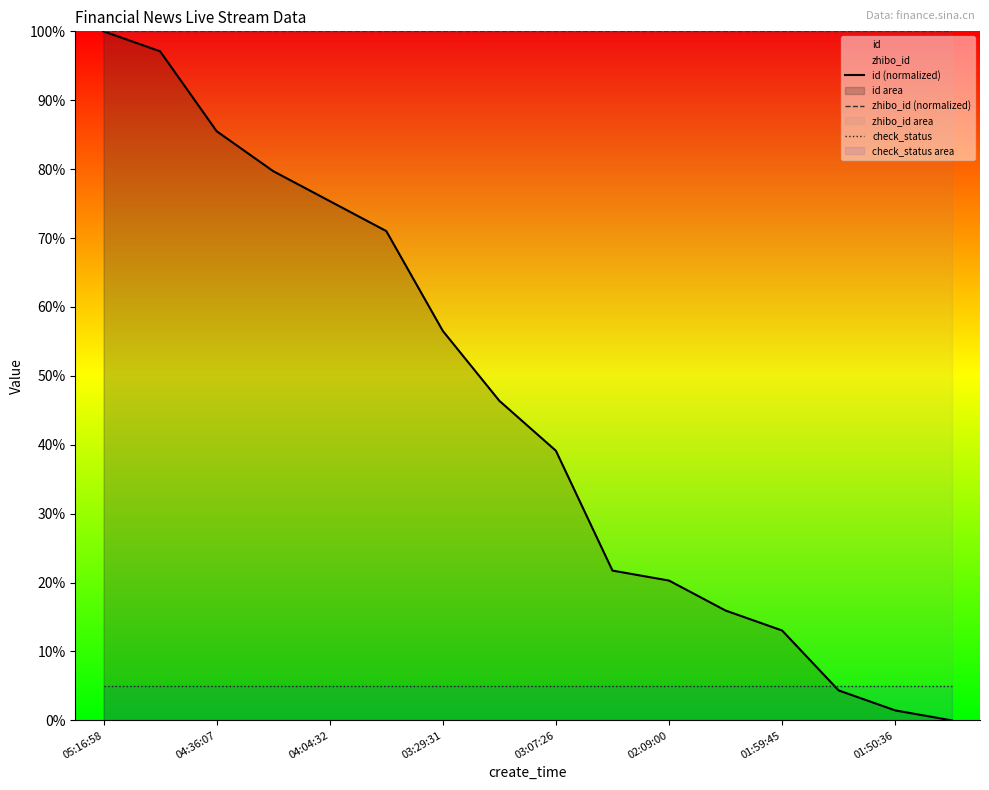

At which category is the sum across all series the highest?

05:16:58